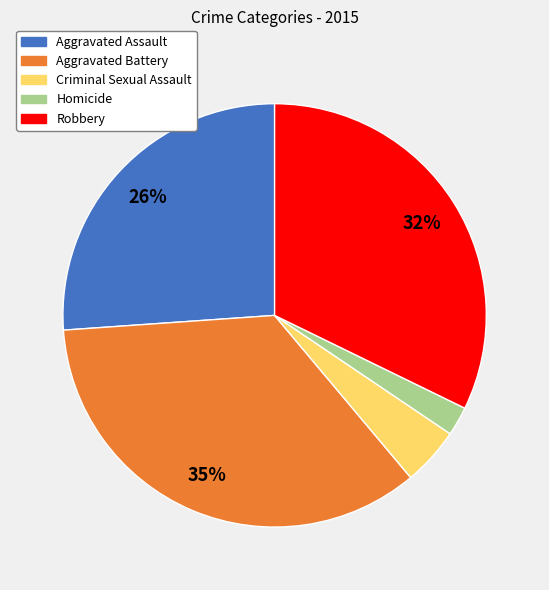

Rank the categories by value from lowest to highest.

Homicide, Criminal Sexual Assault, Aggravated Assault, Robbery, Aggravated Battery